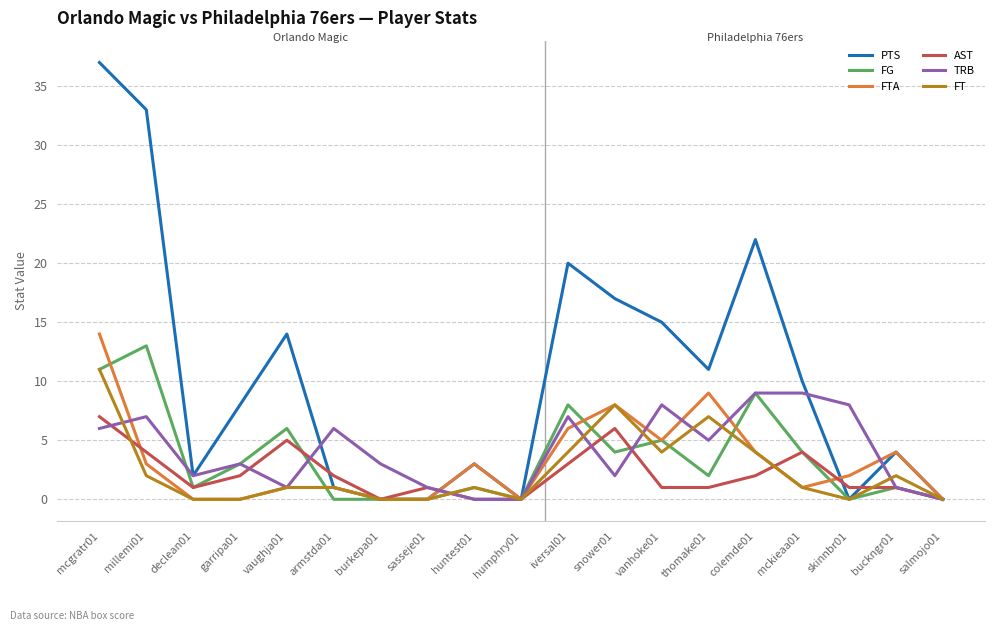

Read the FG value at vaughja01.

6